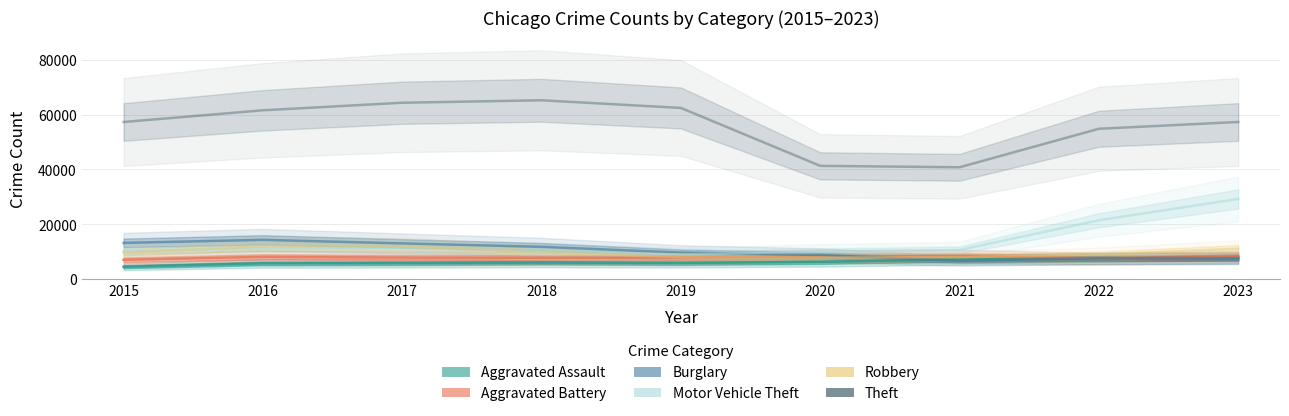

What are all the series names shown in the legend?

Aggravated Assault, Aggravated Battery, Burglary, Motor Vehicle Theft, Robbery, Theft